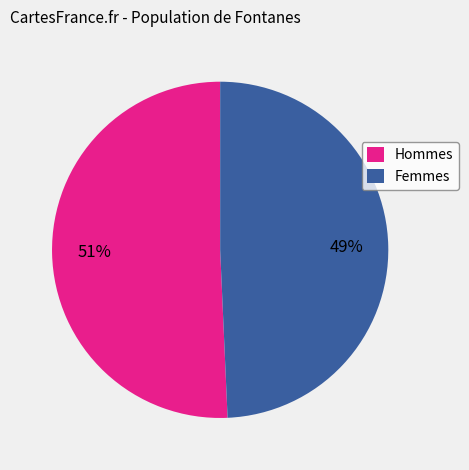

How many slices are in this pie chart?

2